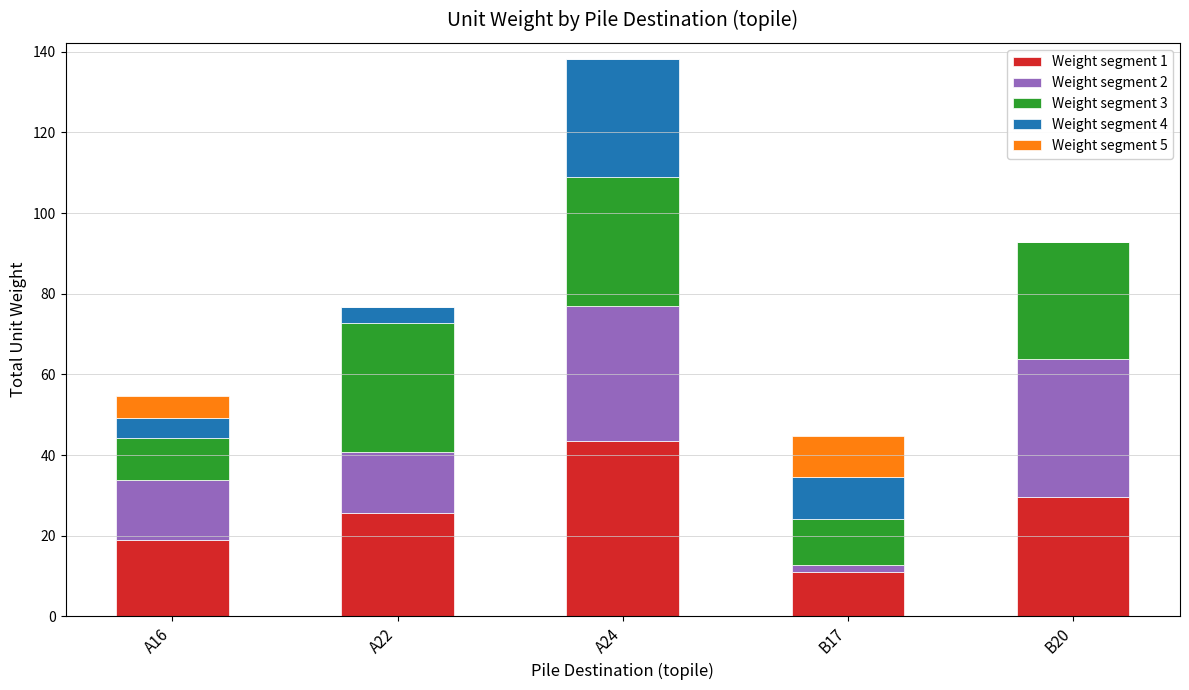

Read the Weight segment 1 value at B17.

11.0